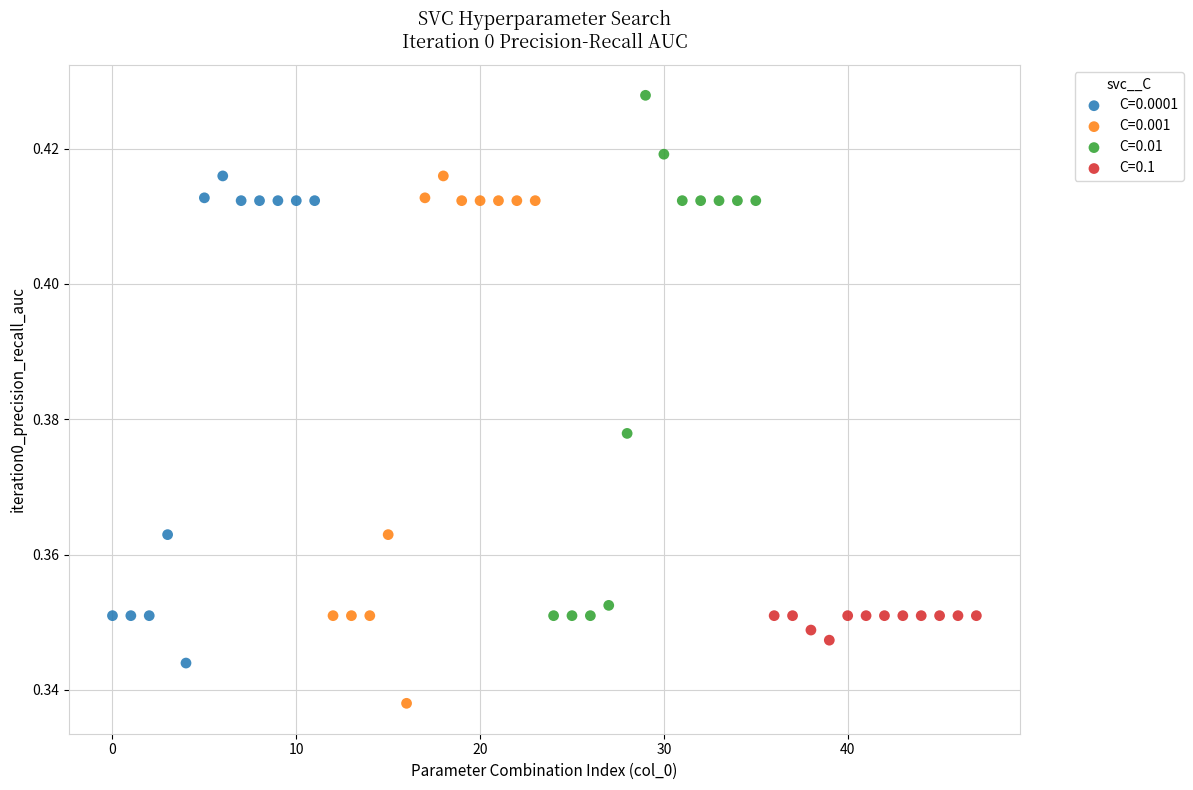

Which series contains the highest Y value?

C=0.01